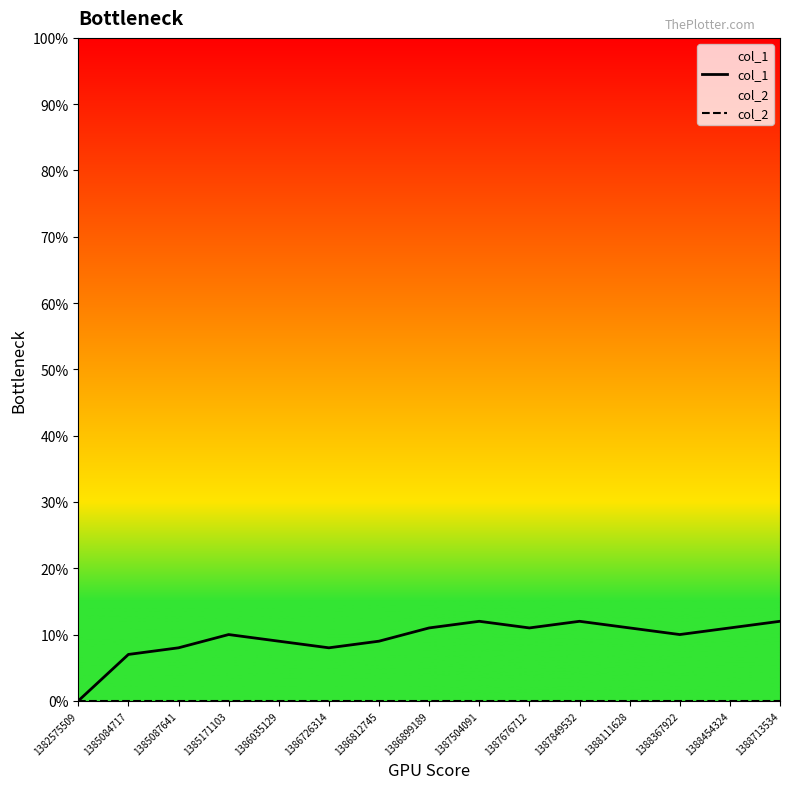

Count the number of data series in this chart.

2